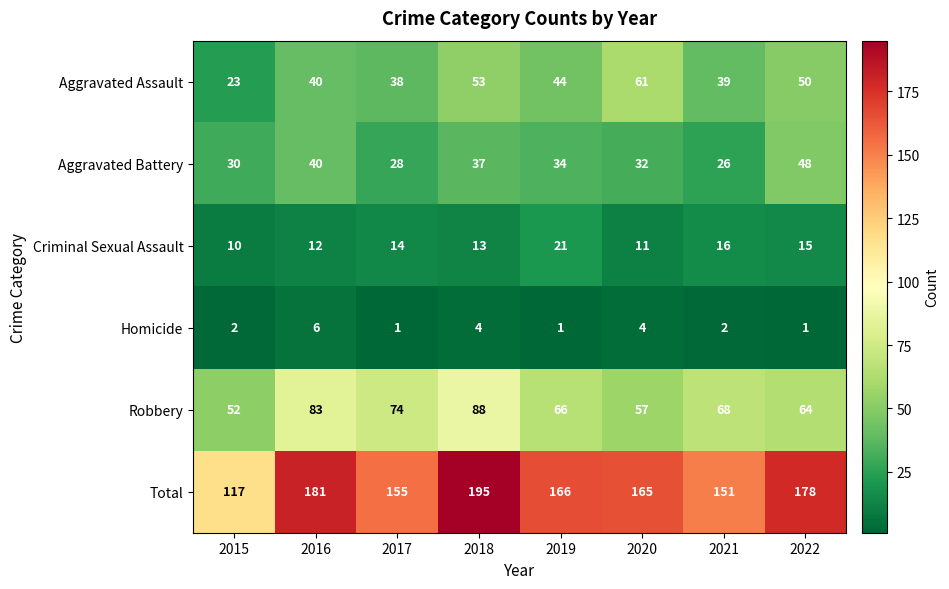

Between 2015 and 2016, which series saw the biggest shift?

Total